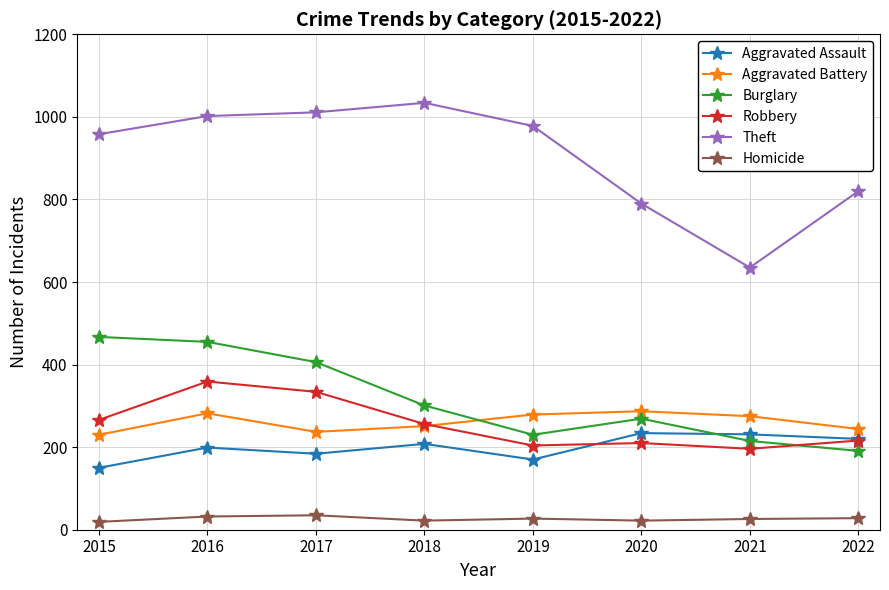

The value of Burglary at 2020 is 407. True or false?

False